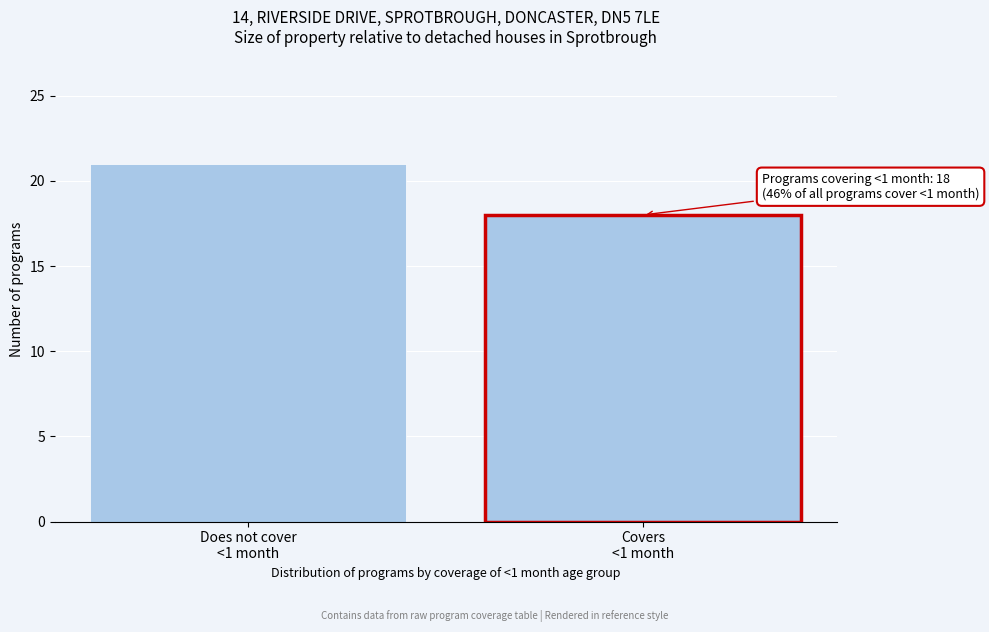

Reading left to right, list all the values displayed in this chart.

21	18